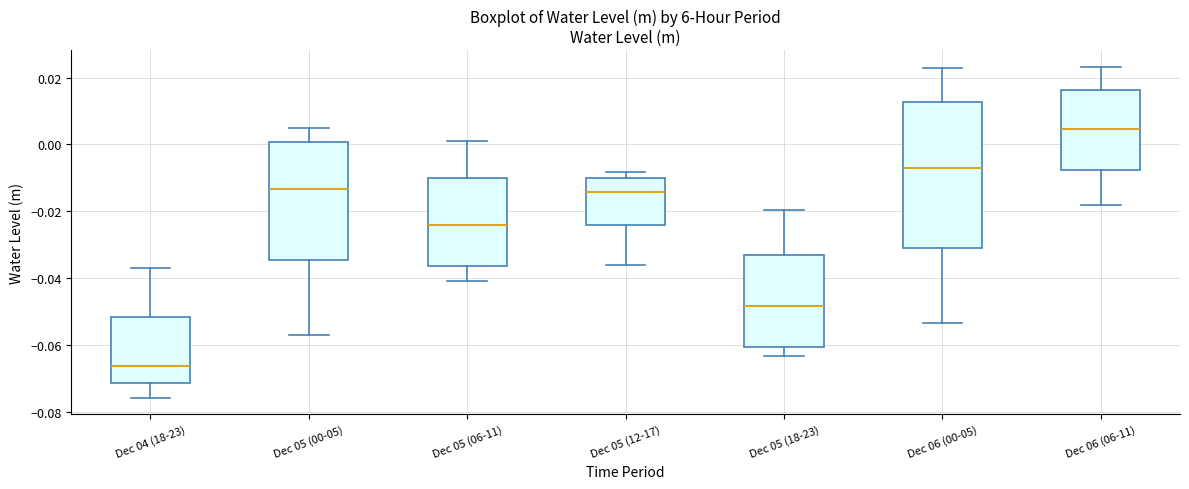

Reading left to right, read every box against the y-axis: the position of its median line, the range the box covers, and the ends of its whiskers. The values are not printed on the chart, so give them approximately, as read against the axis.

Dec 04 (18-23): median -0.066, box -0.072 to -0.052, whiskers -0.076 to -0.038
Dec 05 (00-05): median -0.014, box -0.034 to 0.000, whiskers -0.056 to 0.004
Dec 05 (06-11): median -0.024, box -0.036 to -0.010, whiskers -0.040 to 0.000
Dec 05 (12-17): median -0.014, box -0.024 to -0.010, whiskers -0.036 to -0.008
Dec 05 (18-23): median -0.048, box -0.060 to -0.034, whiskers -0.064 to -0.020
Dec 06 (00-05): median -0.008, box -0.030 to 0.012, whiskers -0.054 to 0.022
Dec 06 (06-11): median 0.004, box -0.008 to 0.016, whiskers -0.018 to 0.024